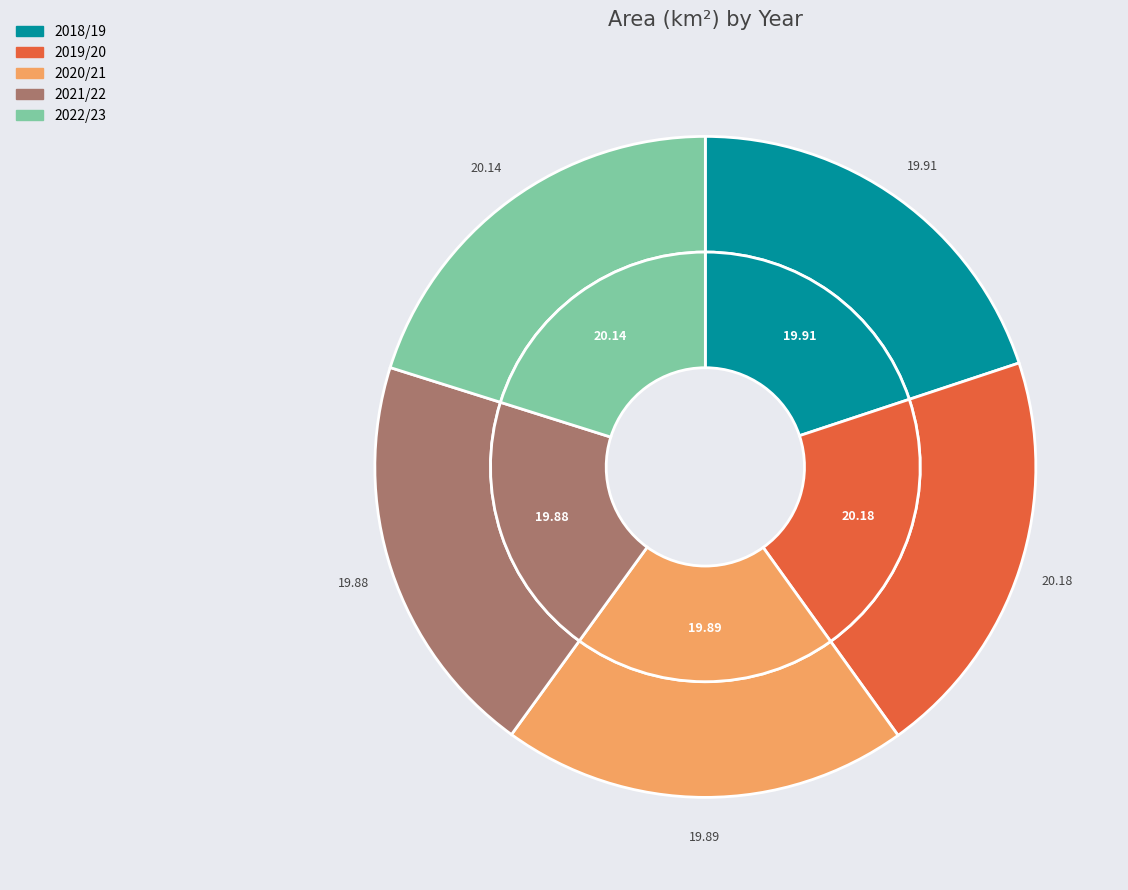

The 2020/21 slice represents 13% of the pie. True or false?

False